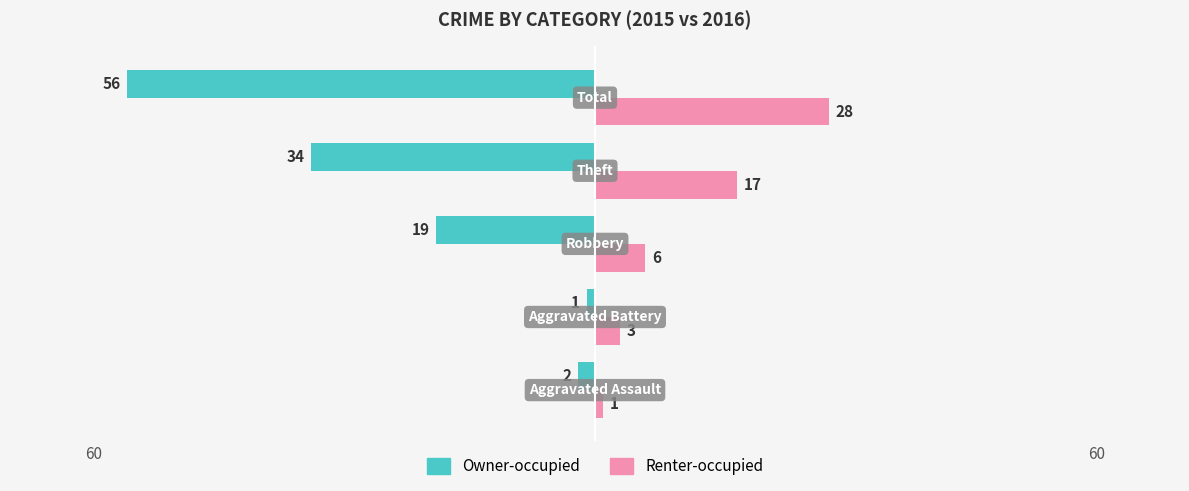

What are all the series names shown in the legend?

Owner-occupied, Renter-occupied